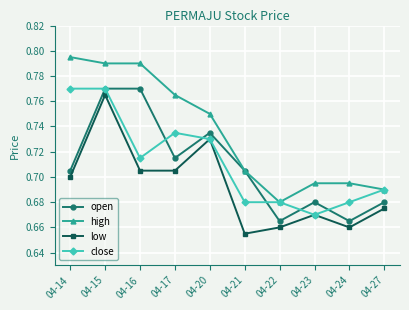

Which series changed the most between 04-15 and 04-17?

low